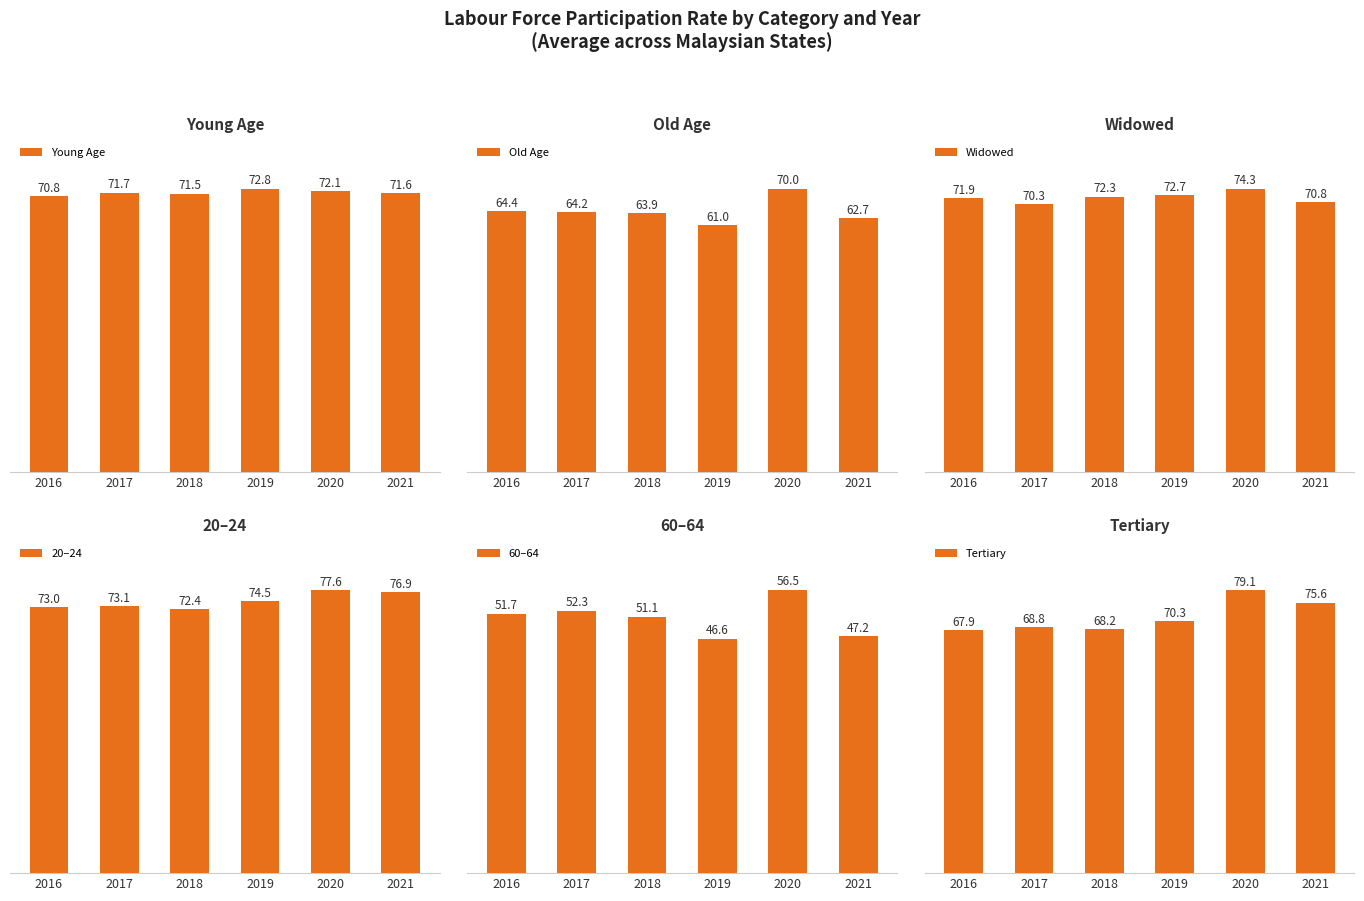

The 20–24 series shows 72.4 at 2018. True or false?

True